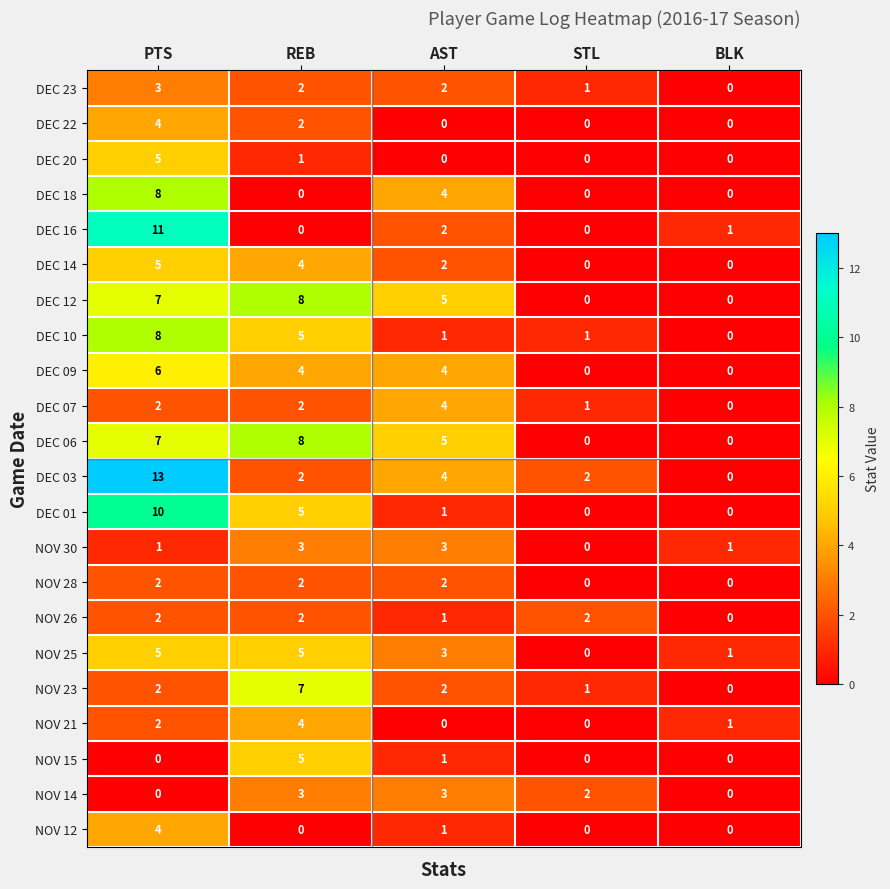

The value of NOV 30 at BLK is 1. True or false?

True